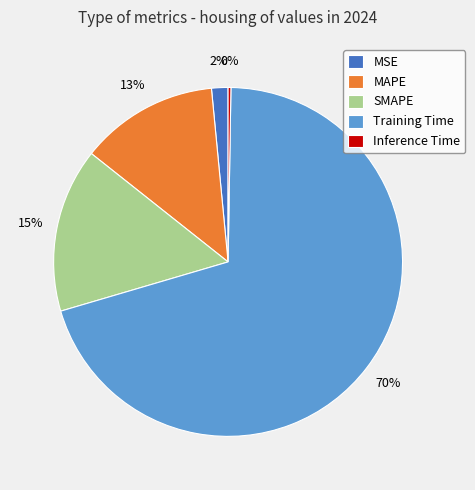

To the nearest percent, what is the average slice percentage?

20%